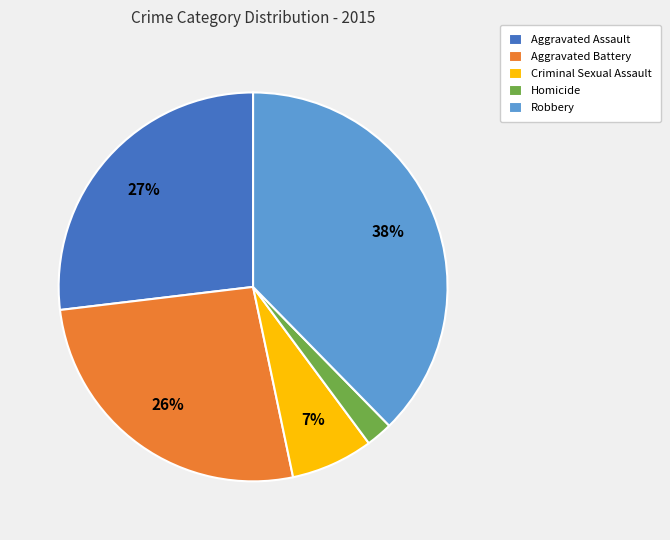

Is there any slice that represents more than half of the pie?

No